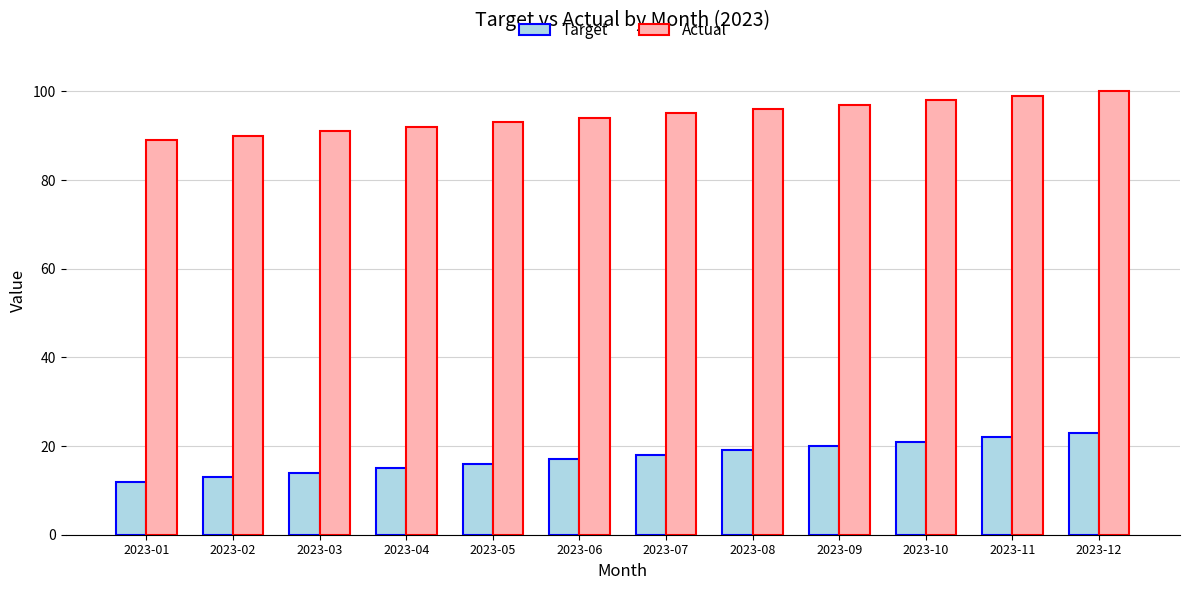

How many bars are there in each group?

2